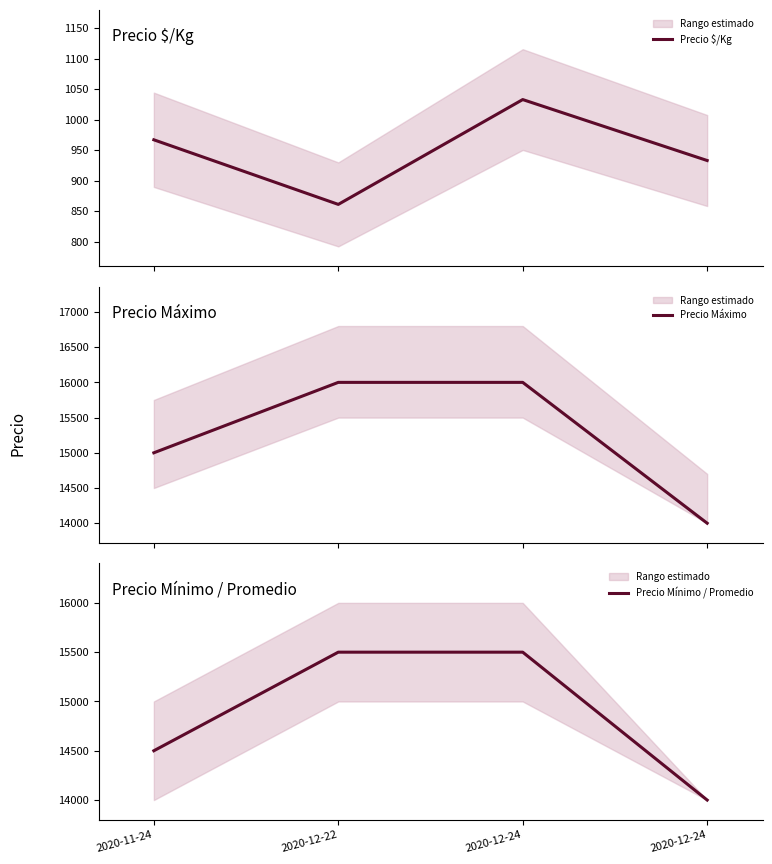

How many data points does each series have?

4